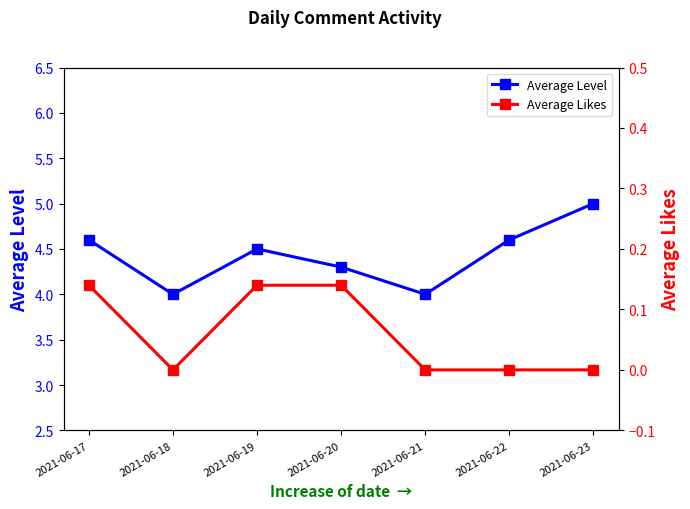

What is the difference between the maximum and minimum values in the Average Likes series?

0.1